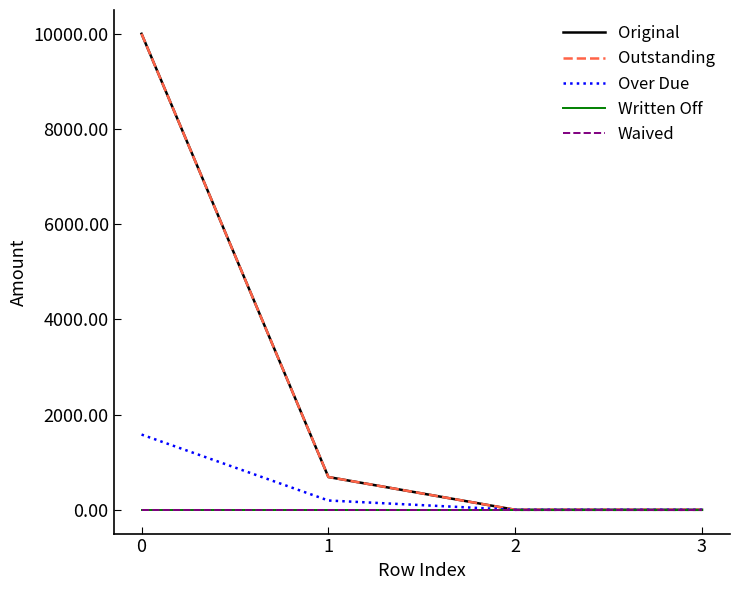

Does the chart display data point markers on the line(s)?

No